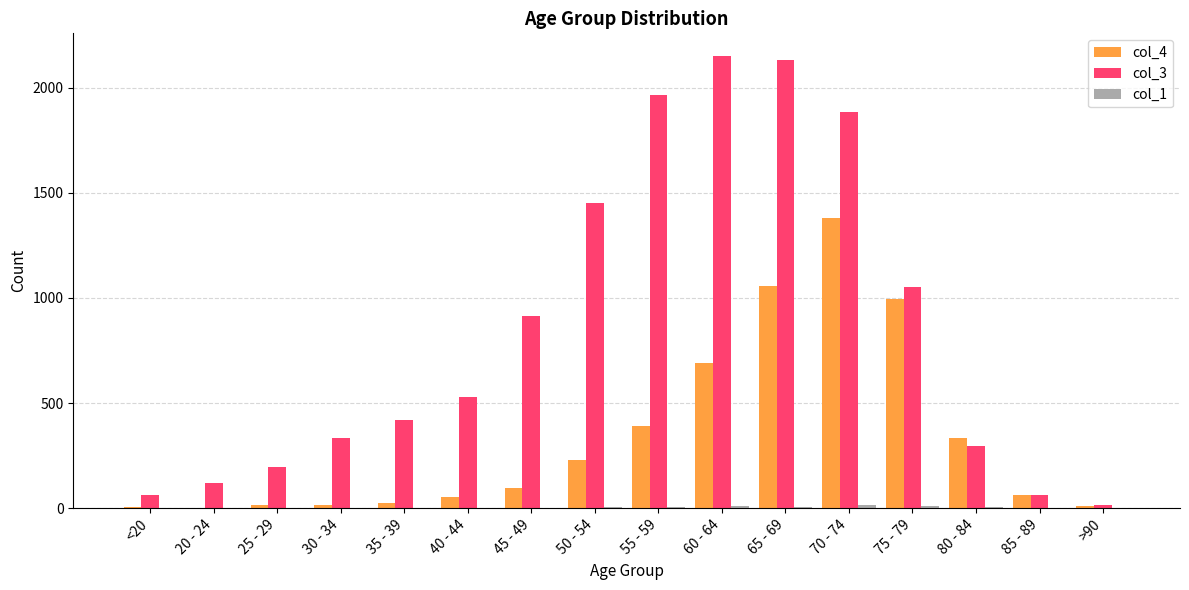

Is it true that col_3 equals 62 at <20?

True